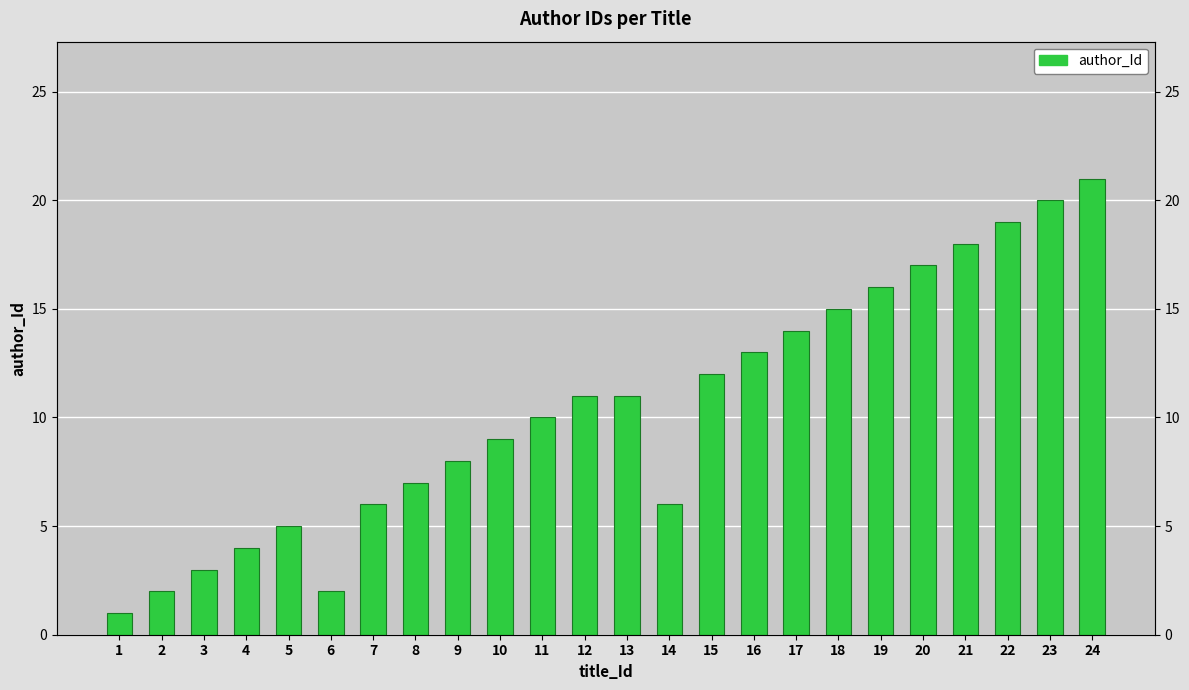

Count the number of categories in the chart.

24